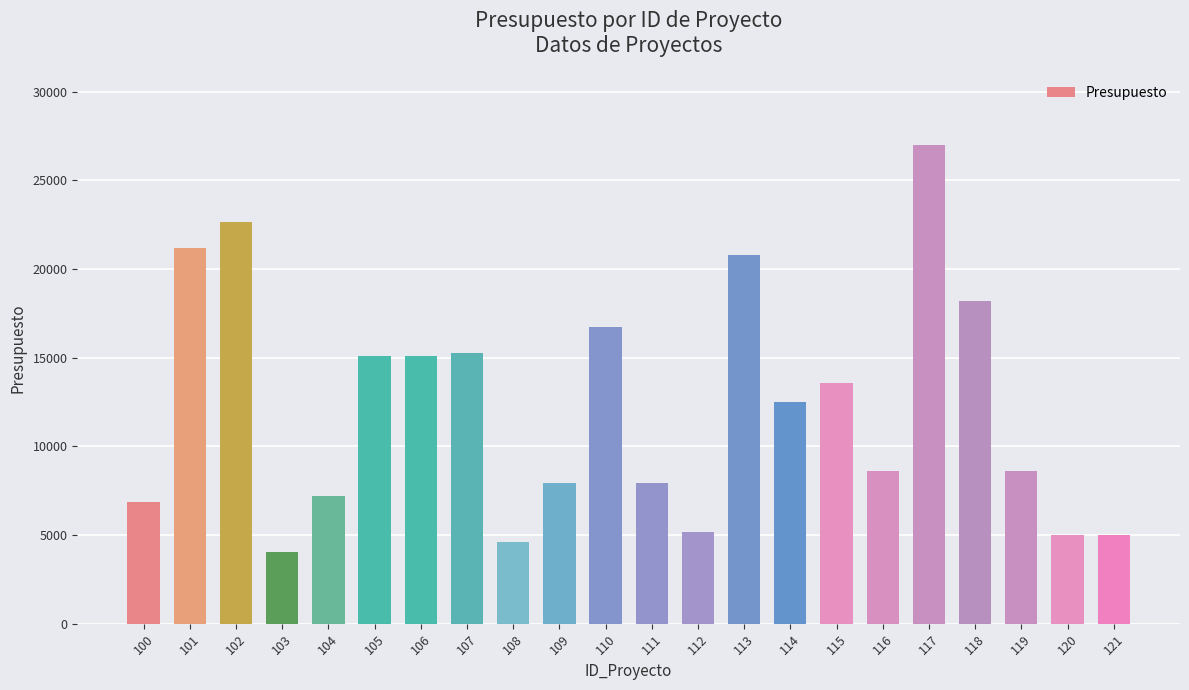

How many bars are there in total?

22